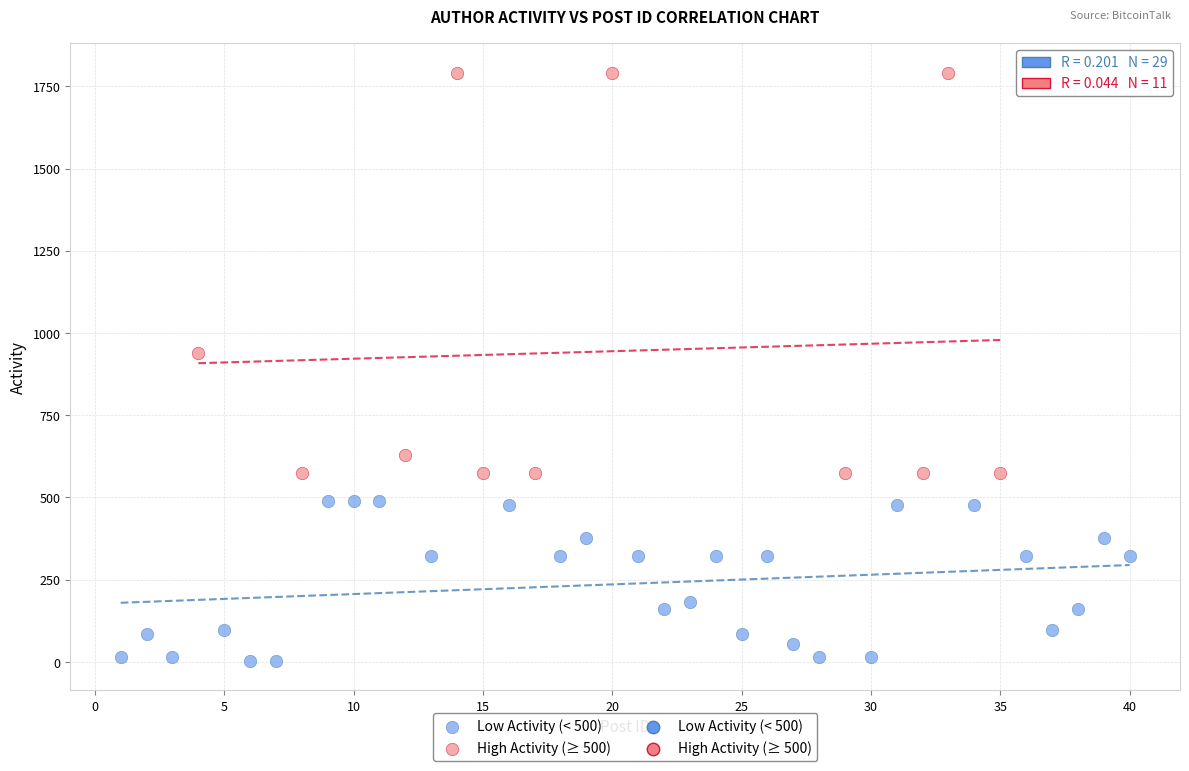

Which series has the widest spread of Y values?

High Activity (≥ 500)